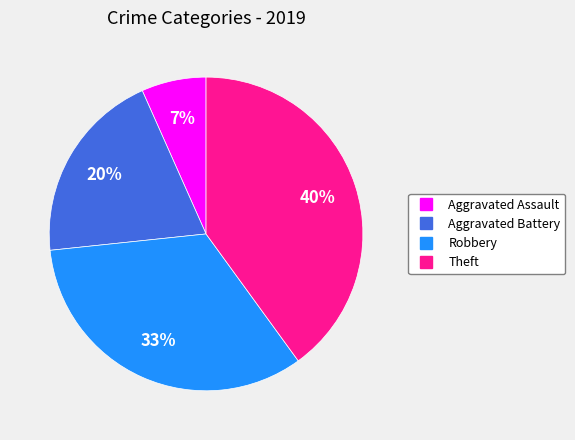

Is there a majority slice in this chart?

No